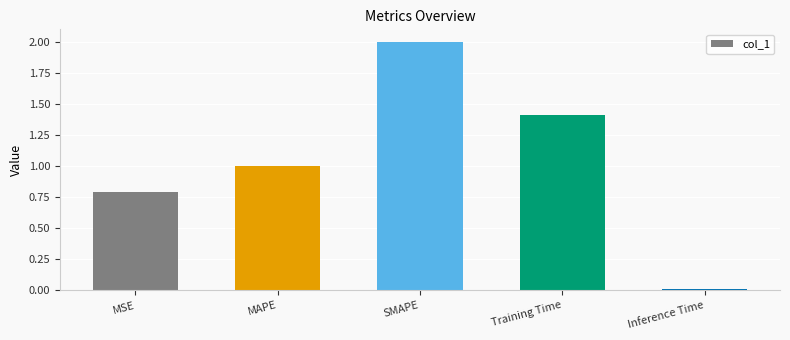

List the labels in order of value, smallest first.

Inference Time, MSE, MAPE, Training Time, SMAPE